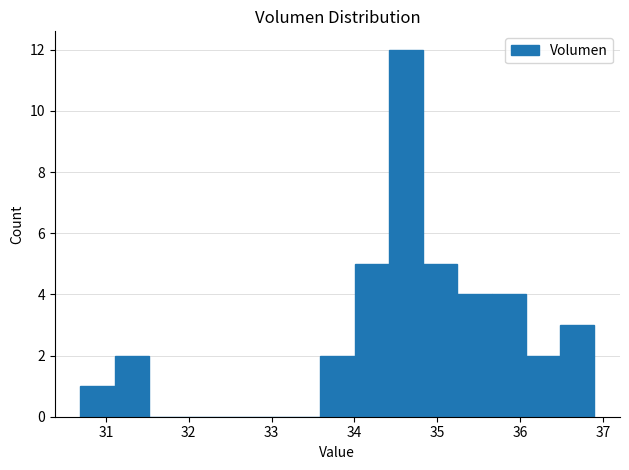

Over which range of the x-axis is the bar tallest?

34.4 to 34.8